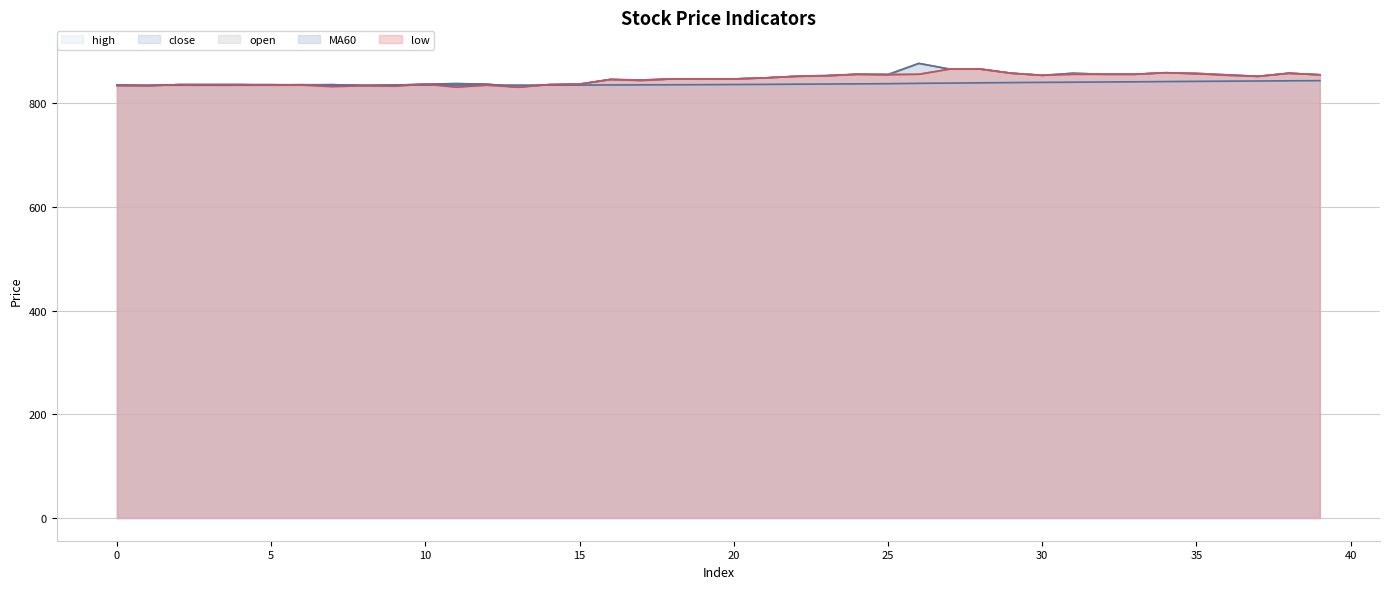

Does the chart have visible grid lines?

Yes